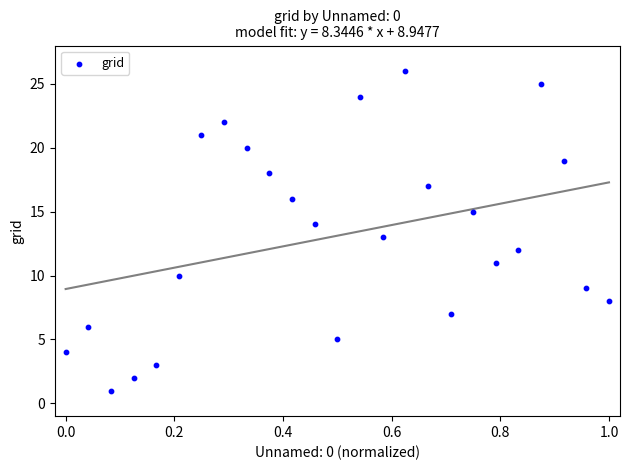

What is the range of Y values (max minus min)?

25